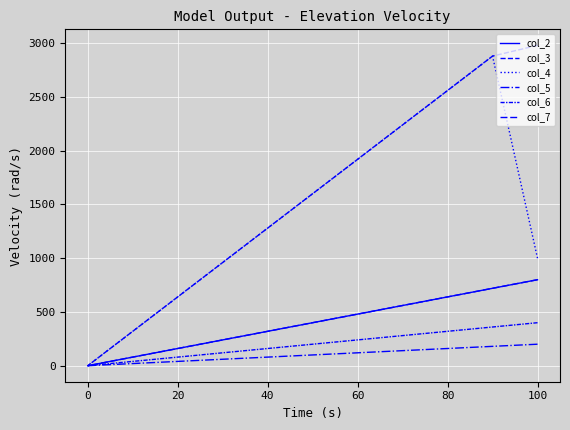

True or false: col_3 and col_5 intersect in this chart.

False